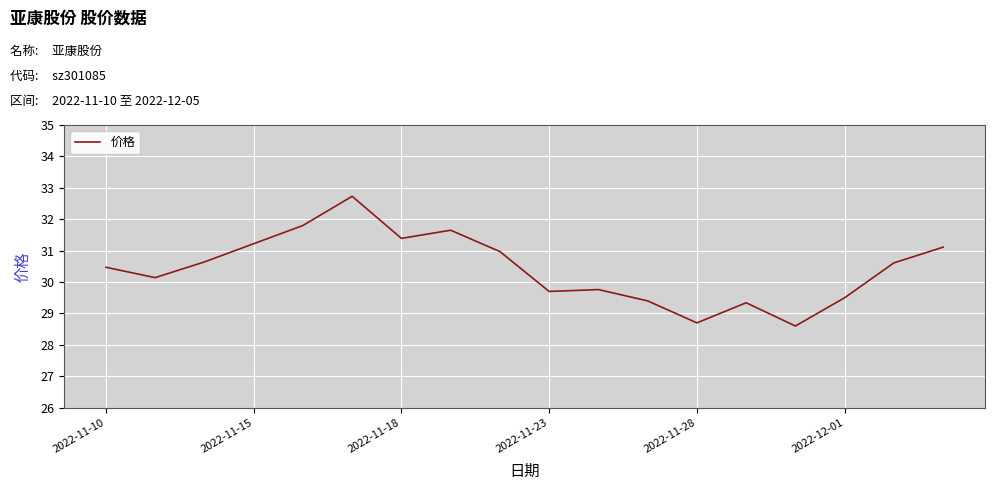

Is this an area chart (filled region under the line)?

No